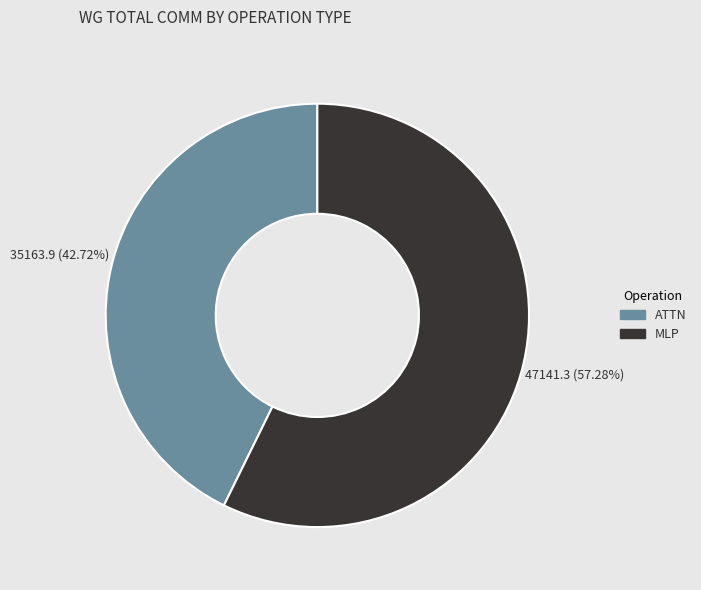

Does any single category account for the majority?

Yes